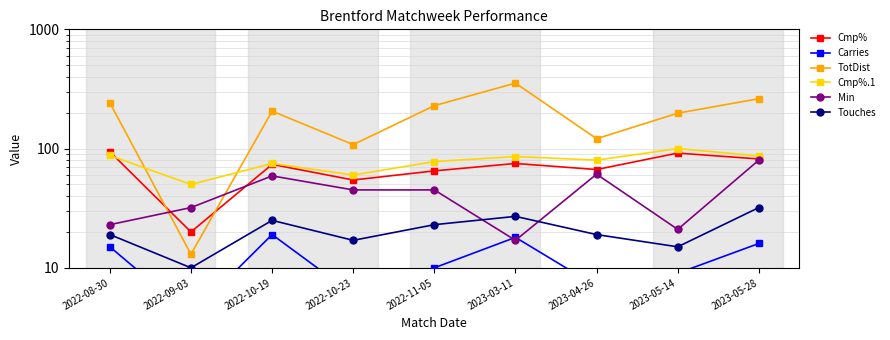

At which category does Min reach its first local peak?

2022-10-19